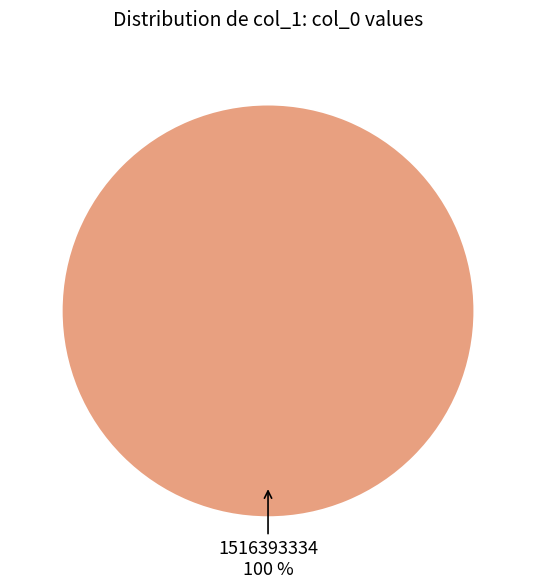

What is the majority slice?

1516393334